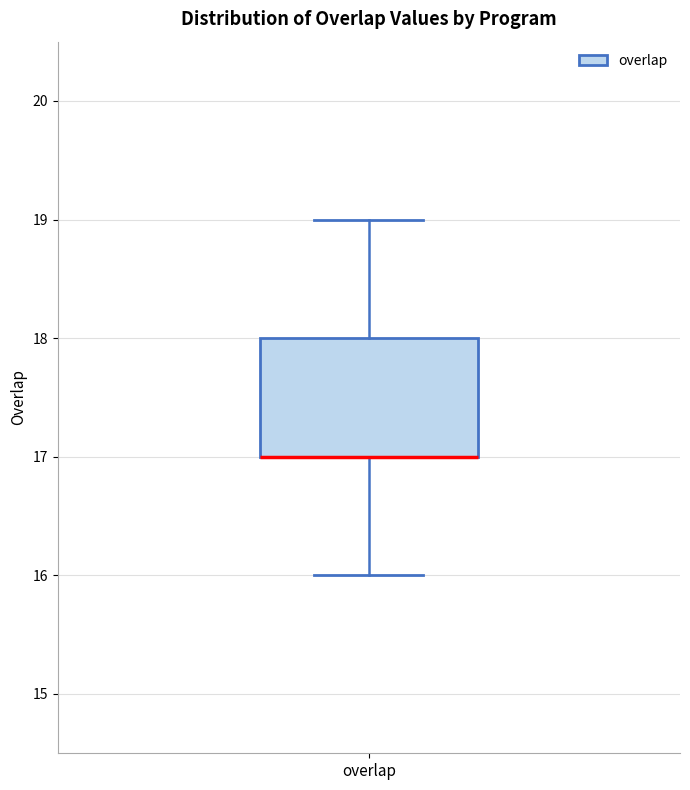

Where does the lower whisker of the box for overlap end on the y-axis? The values are not printed on the chart, so give them approximately, as read against the axis.

16